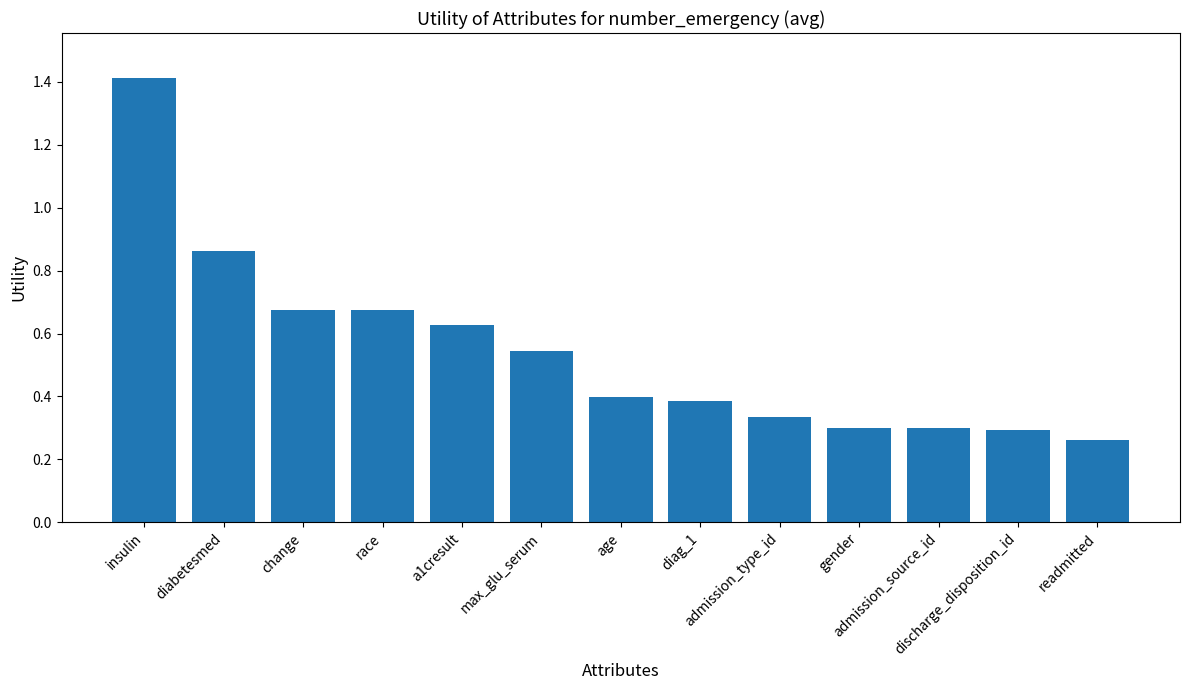

What is the sum of the values at diabetesmed and max_glu_serum?

1.4